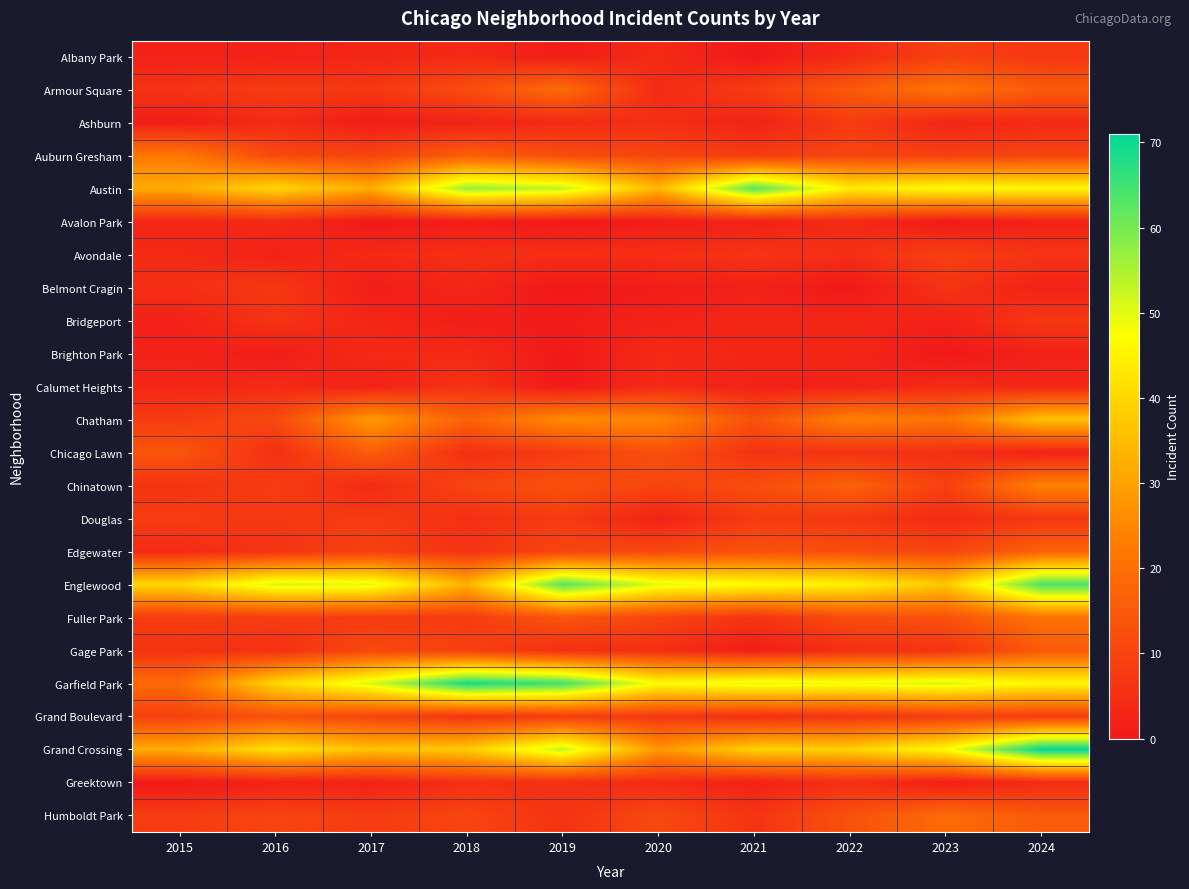

What is the difference between the highest and lowest values at 2023?

51